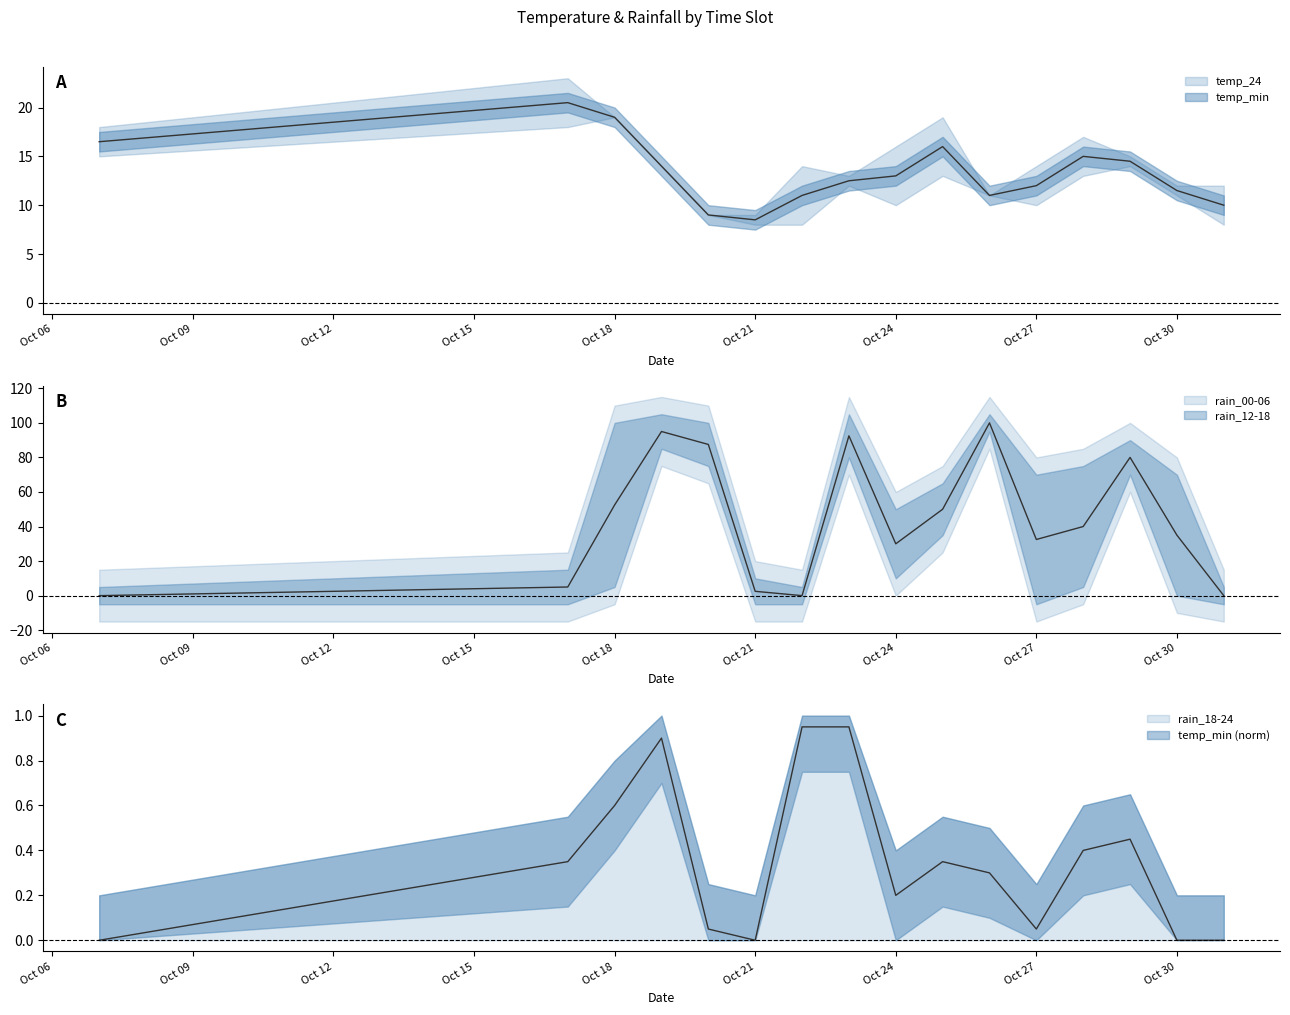

Between 2023-10-07 and 2023-10-30, which series saw the biggest shift?

rain_00-06